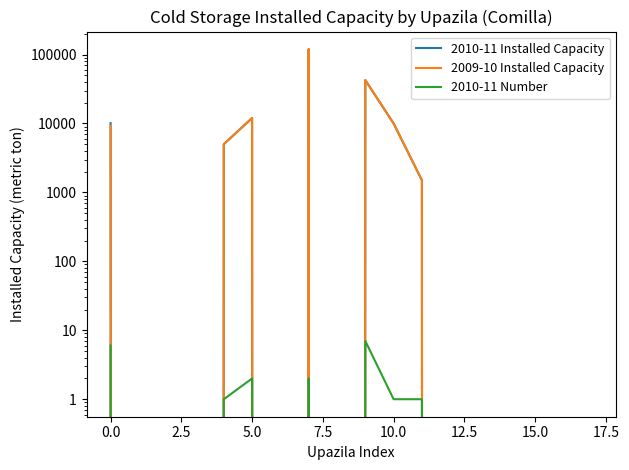

How many positive values does the 2009-10 Installed Capacity series have?

7